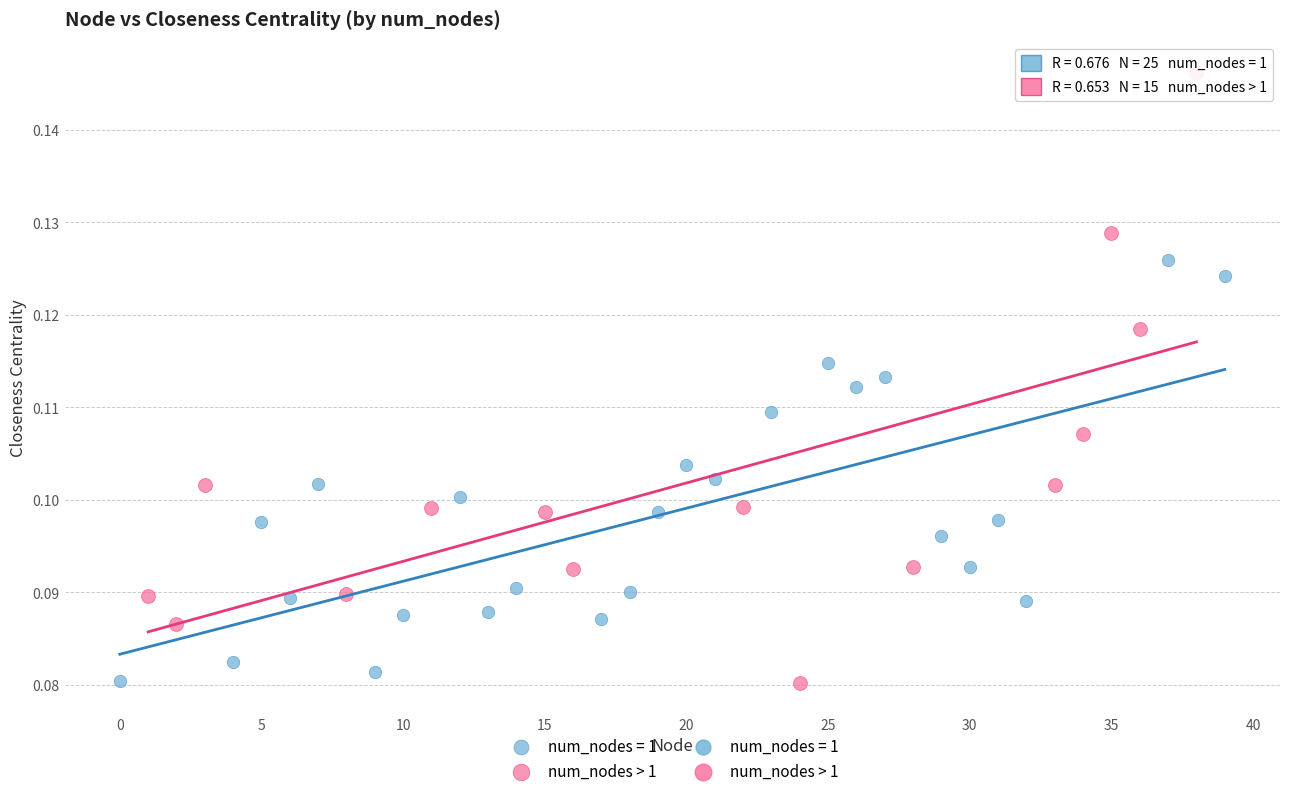

Which series contains the highest Y value?

num_nodes > 1